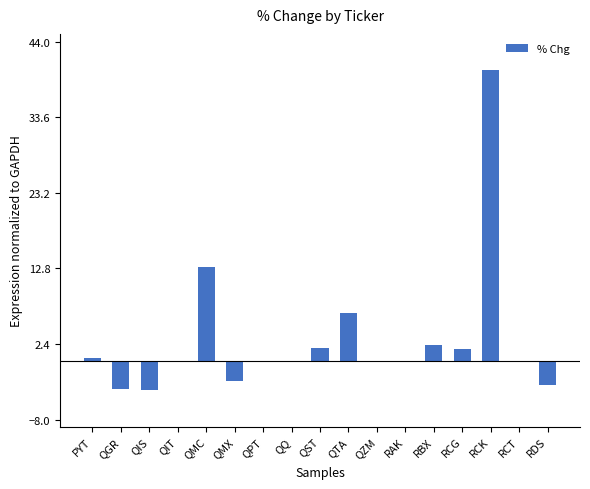

What is the maximum value shown in the chart?

40.1